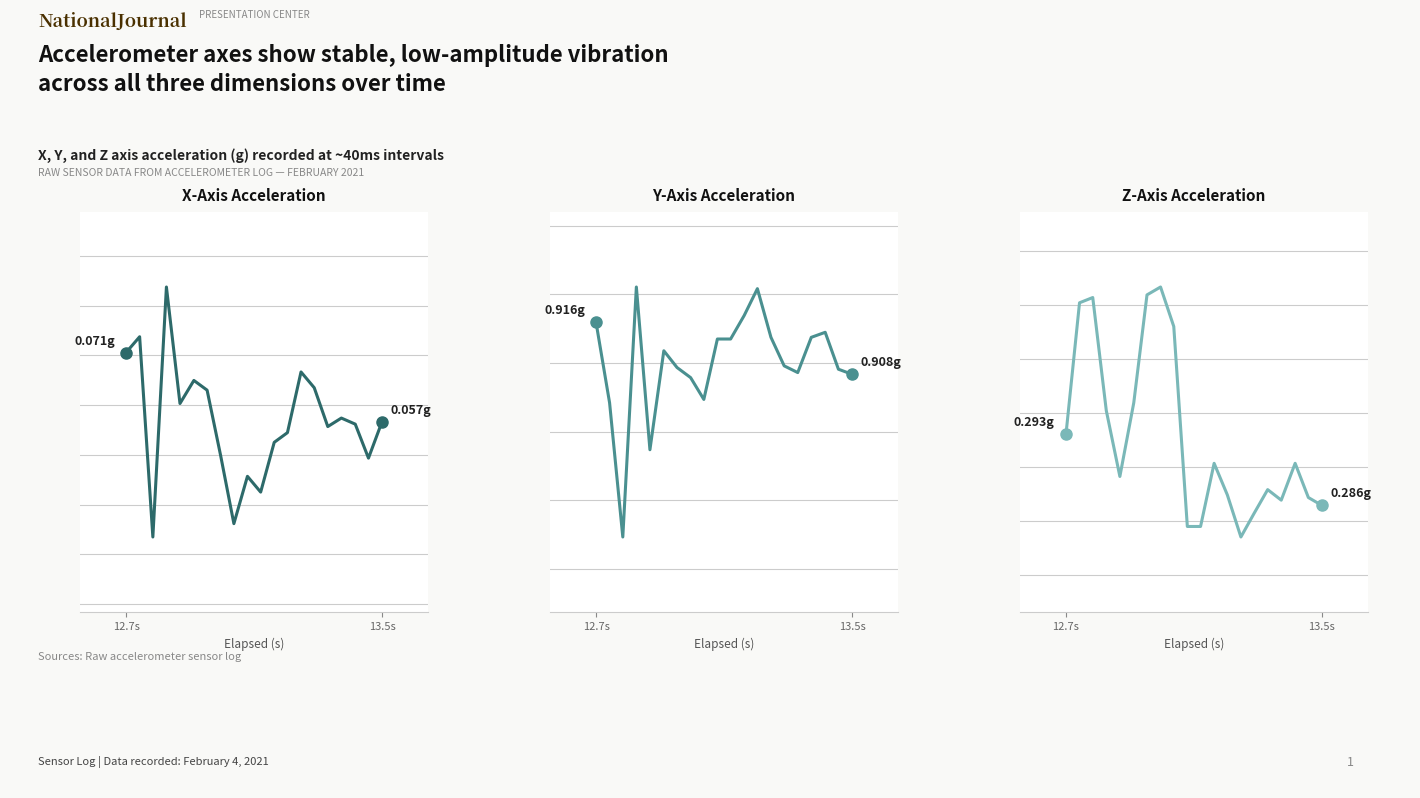

True or false: Z-Axis and Y-Axis cross at least once.

False